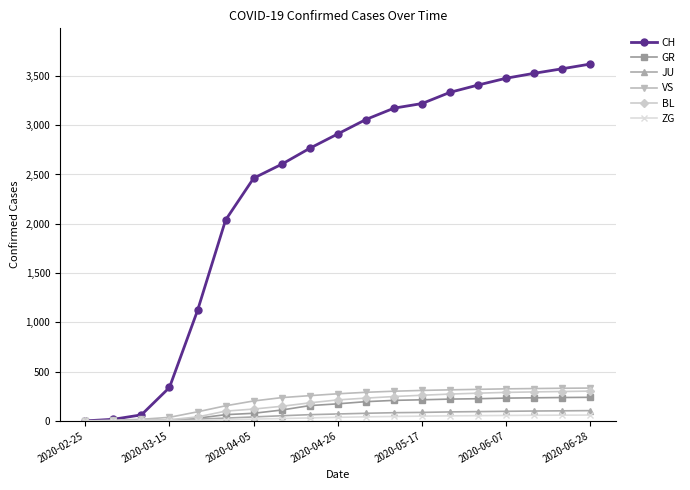

Does the chart have visible grid lines?

Yes